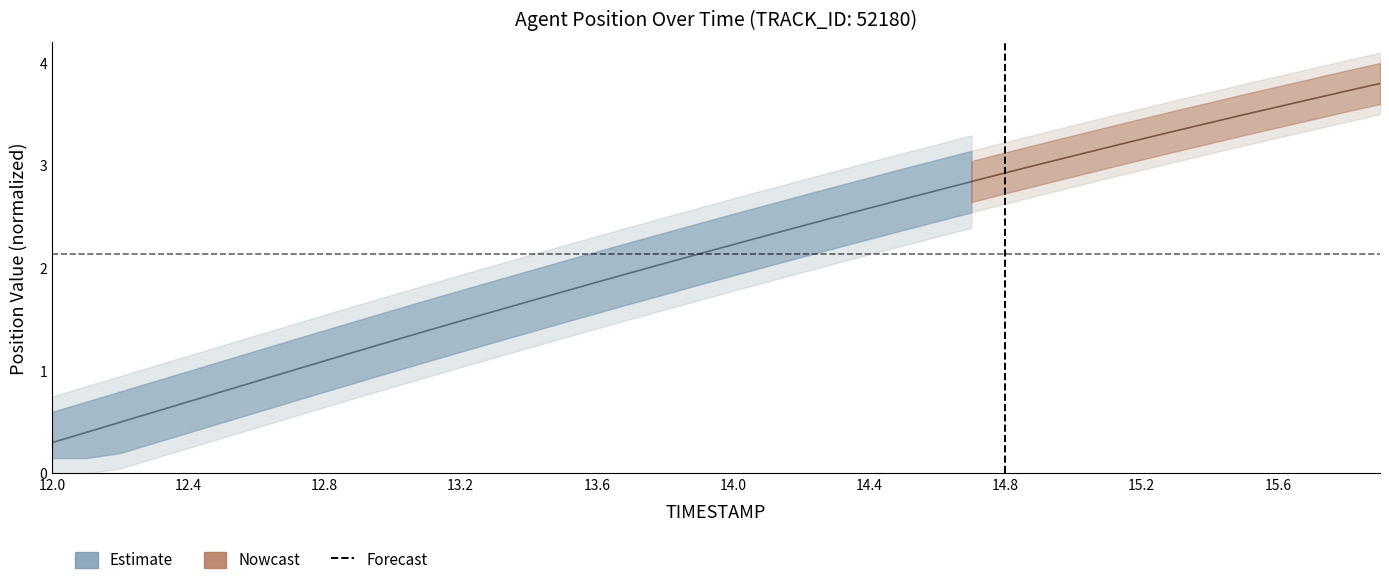

True or false: the data shows 0 at 14.8.

False